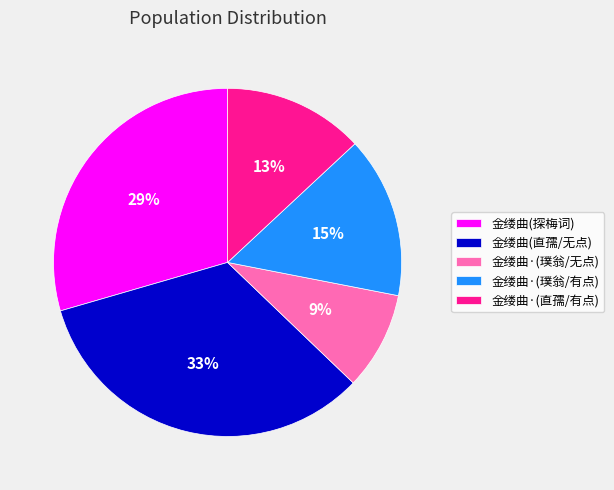

The 金缕曲·(直孺/有点) slice represents 21% of the pie. True or false?

False